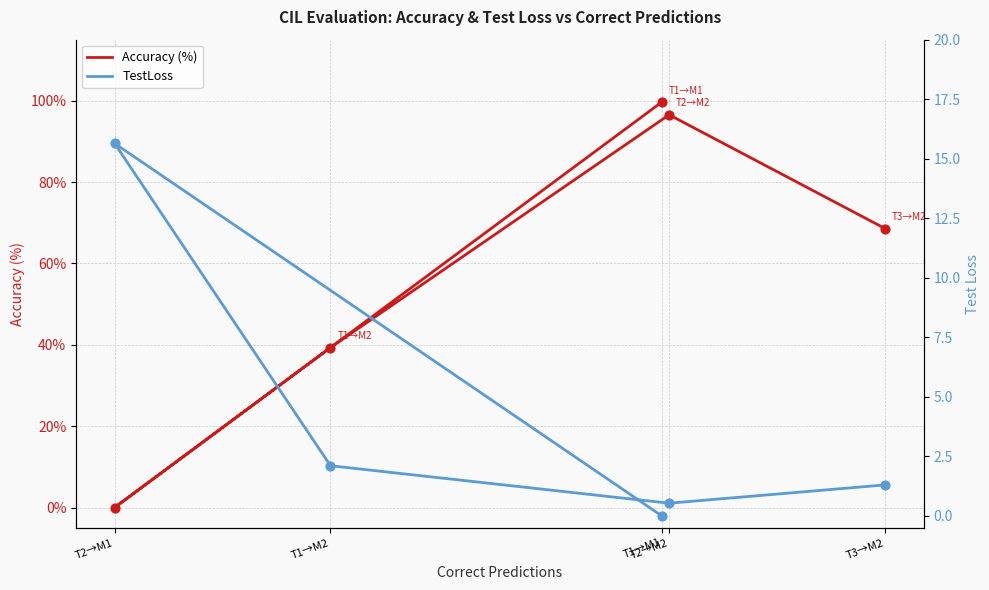

What is the total value across all series at T1→M2?

41.4